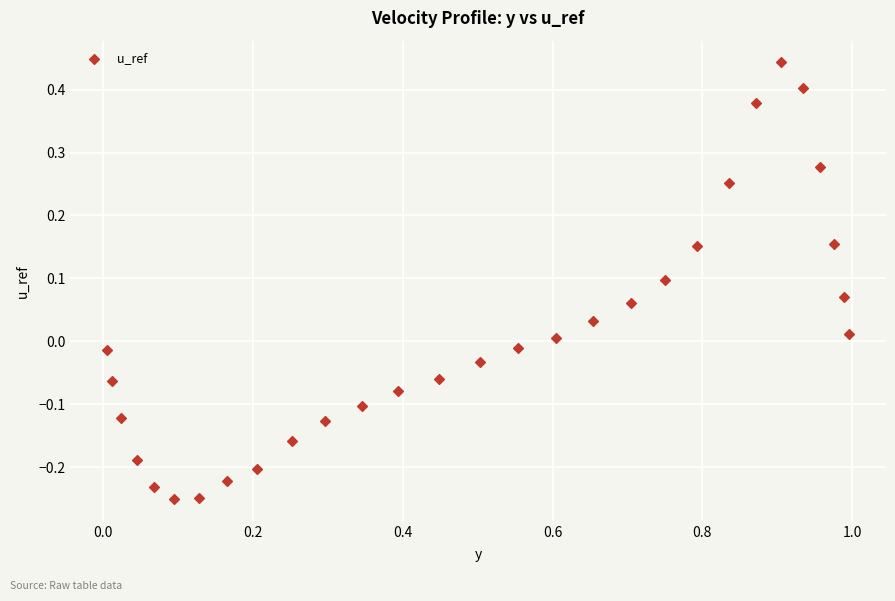

What is the range of Y values (max minus min)?

0.7